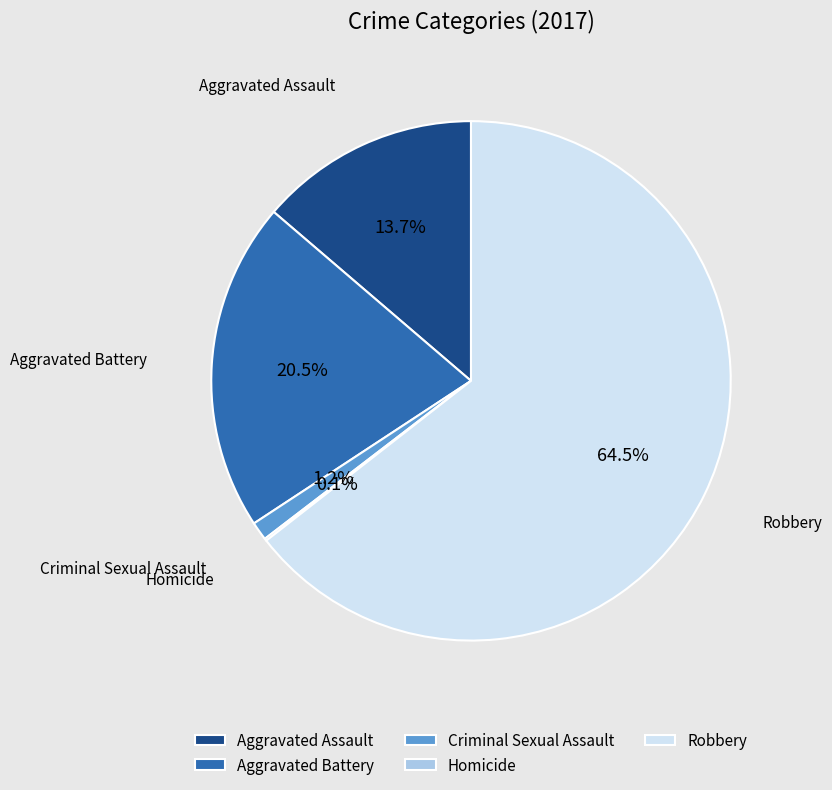

What is the largest slice in the pie chart?

Robbery